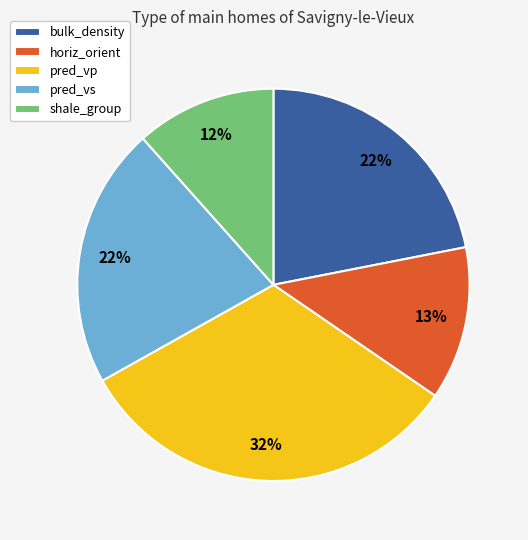

To the nearest percent, what is the average slice percentage?

20%